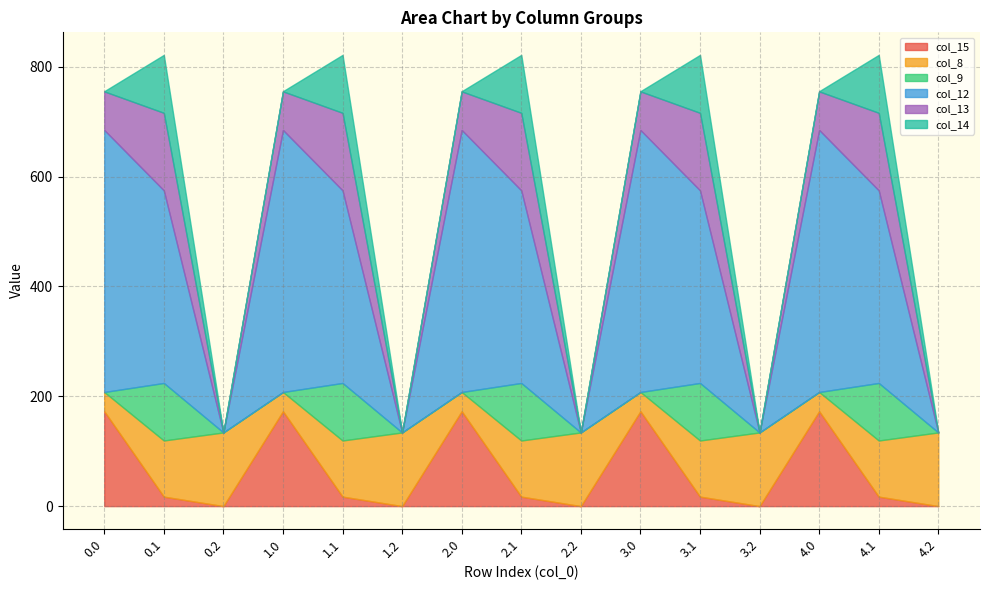

The value of col_13 at 2.2 is 0.0. True or false?

True